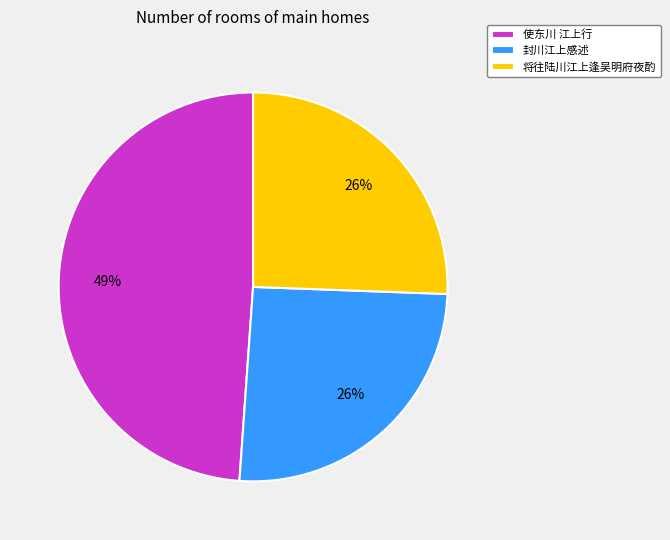

Combined, do 使东川 江上行 and 将往陆川江上逢吴明府夜酌 account for over 50%?

Yes